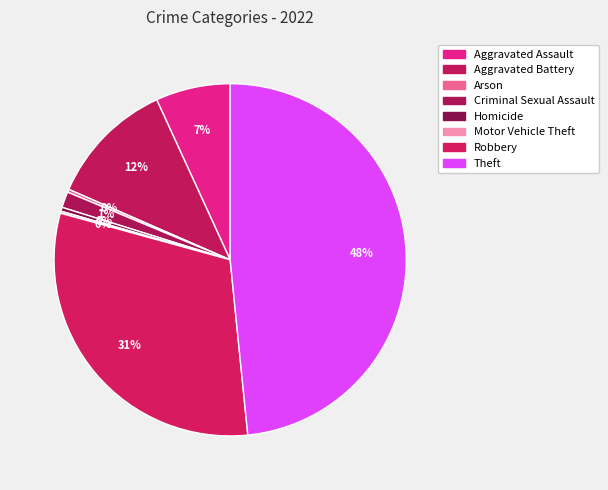

To the nearest percent, what portion does Aggravated Assault represent?

7%